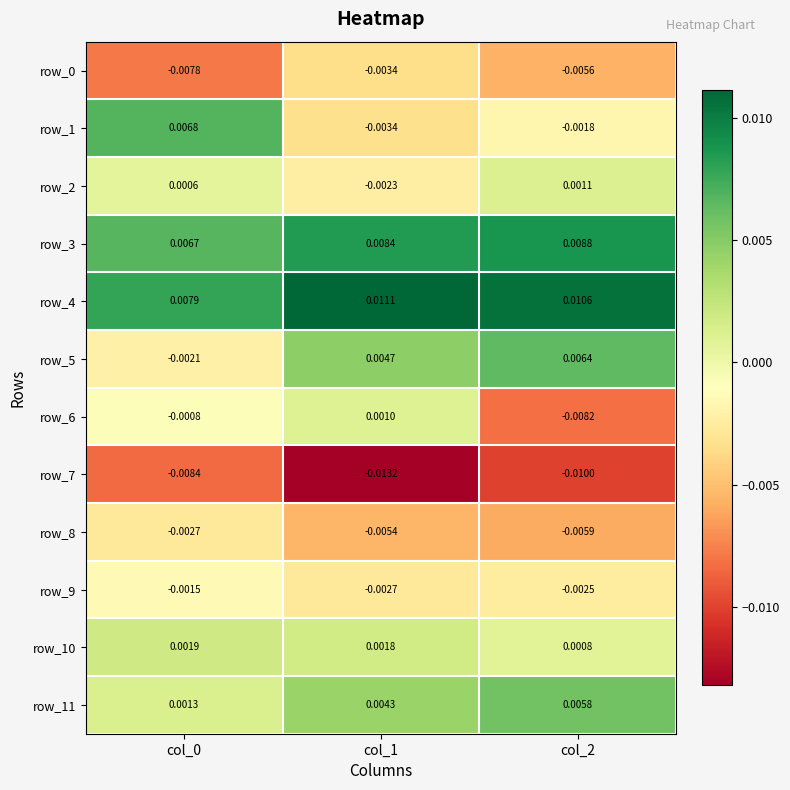

Between col_1 and col_2, which series saw the biggest shift?

row_6